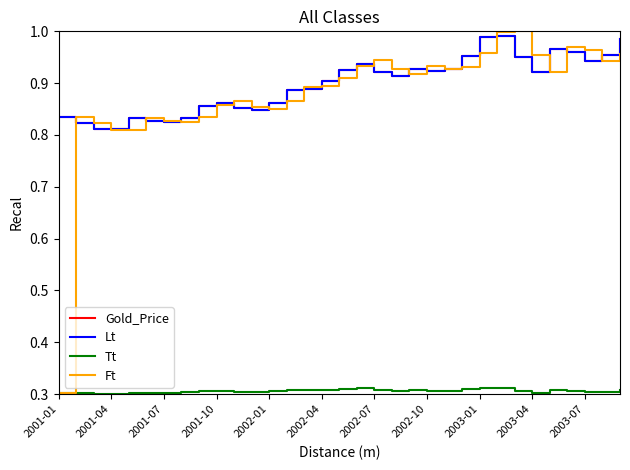

Does the chart have visible grid lines?

No